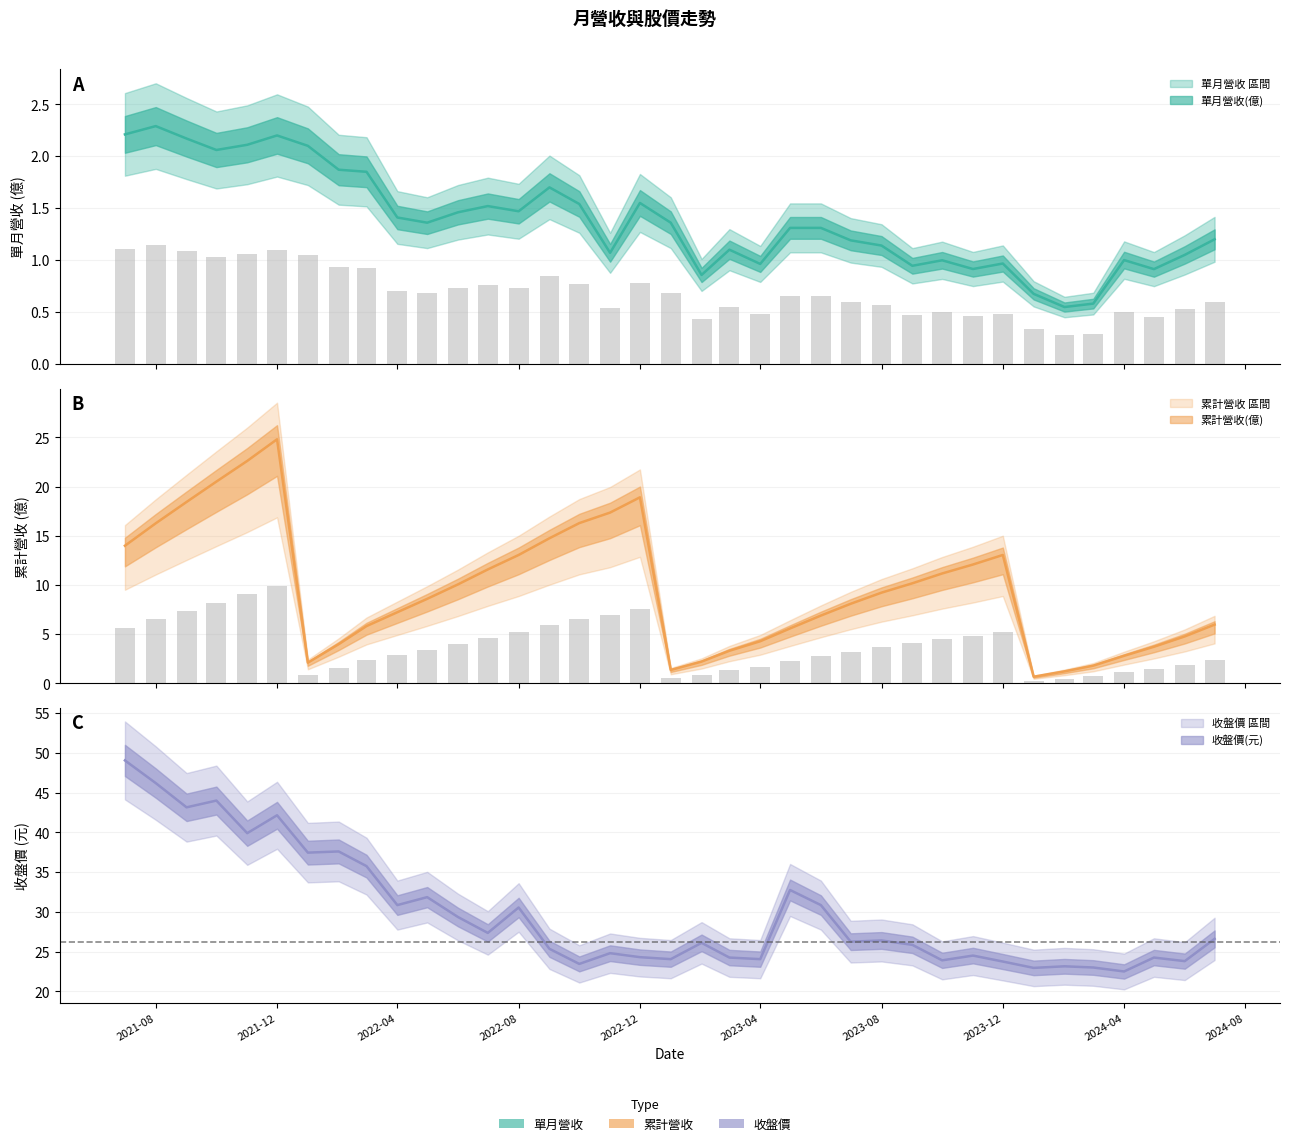

How many data points in 收盤價(元) are less than 26?

17